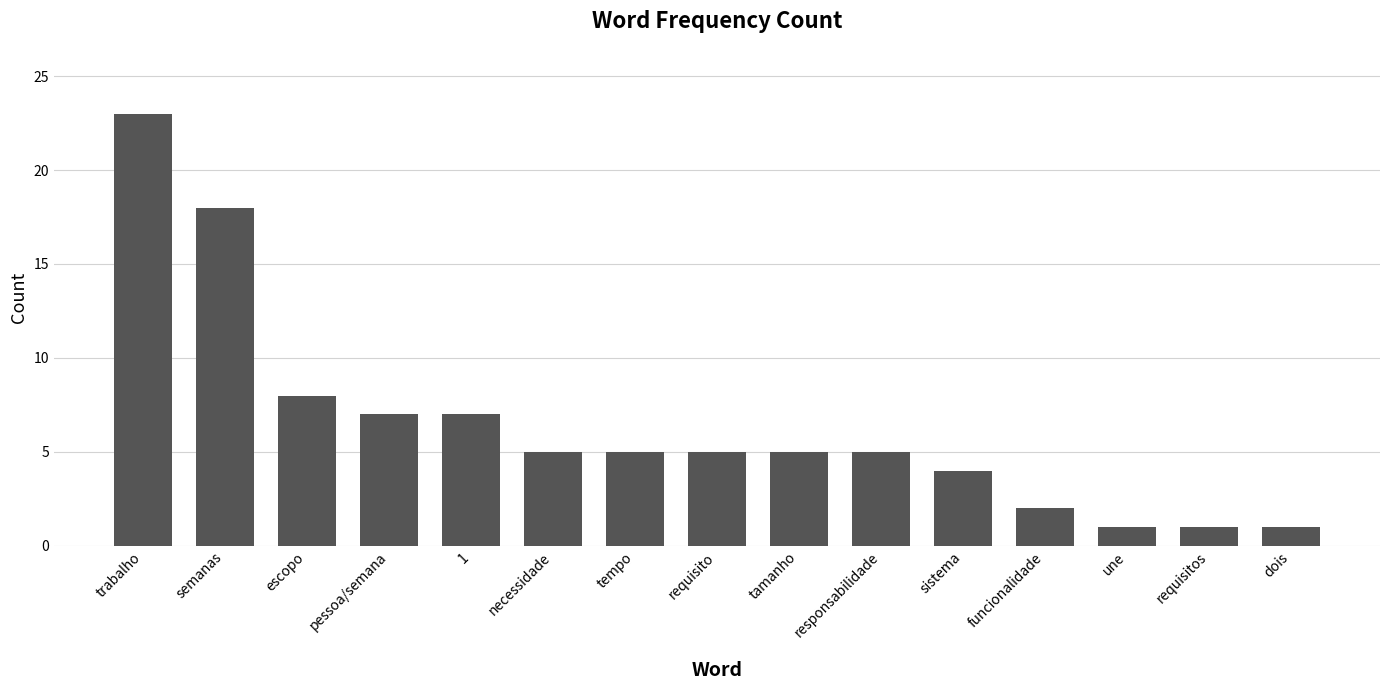

The value at necessidade is 5. True or false?

True